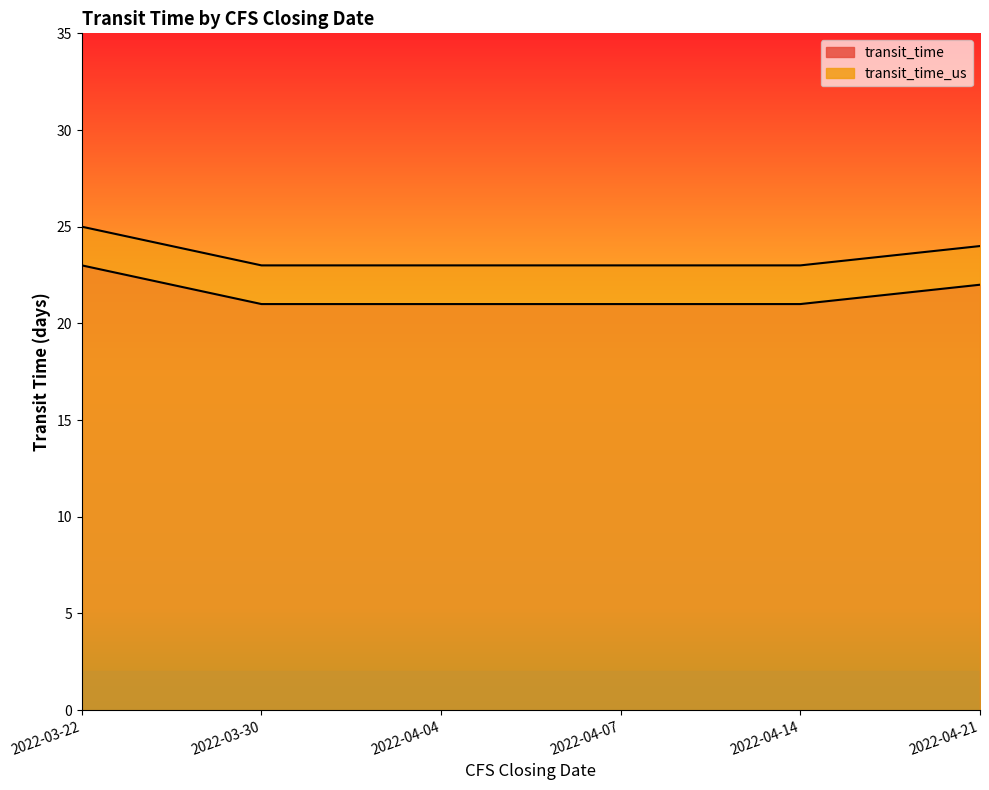

True or false: transit_time_us and transit_time cross at least once.

False